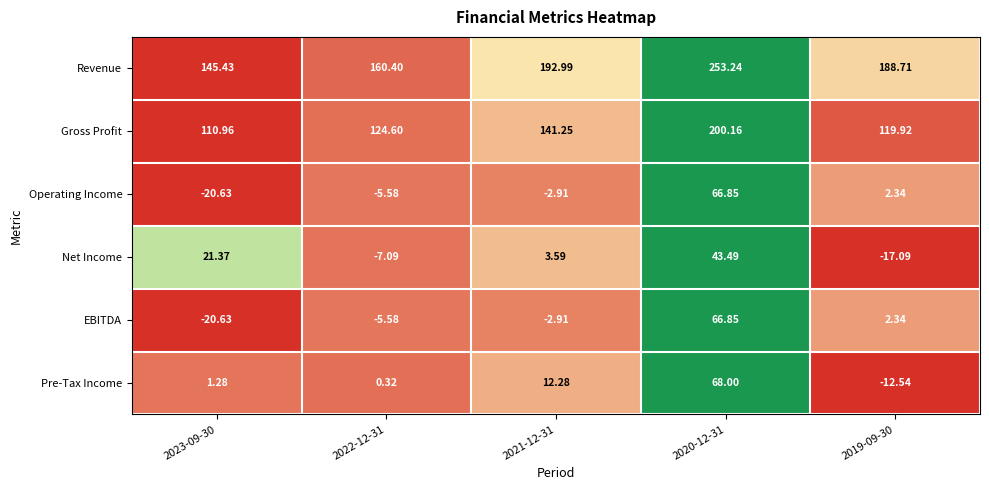

Between 2020-12-31 and 2019-09-30, which series saw the biggest shift?

Pre-Tax Income